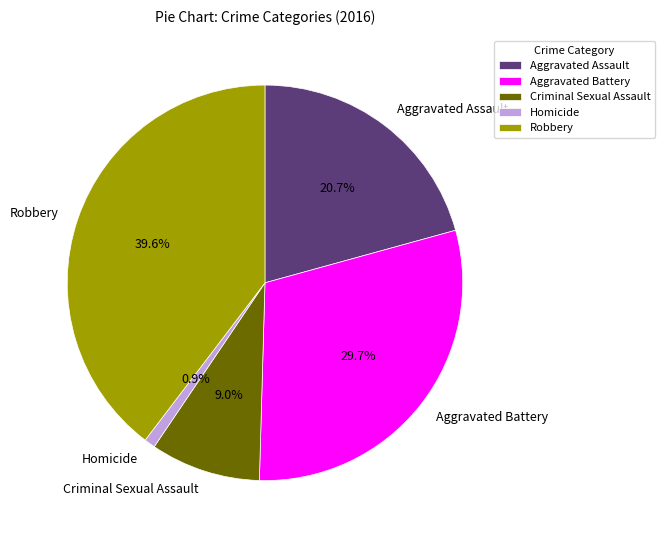

The Criminal Sexual Assault slice represents 9% of the pie. True or false?

True